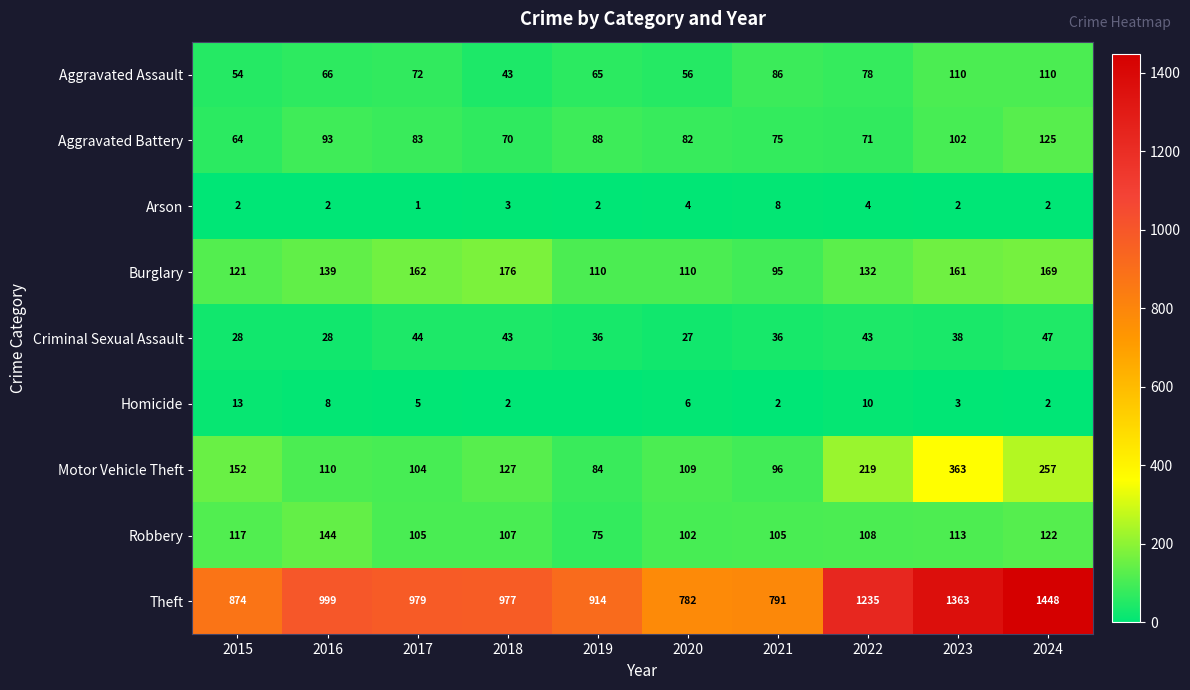

Between 2020 and 2021, which series saw the biggest shift?

Aggravated Assault